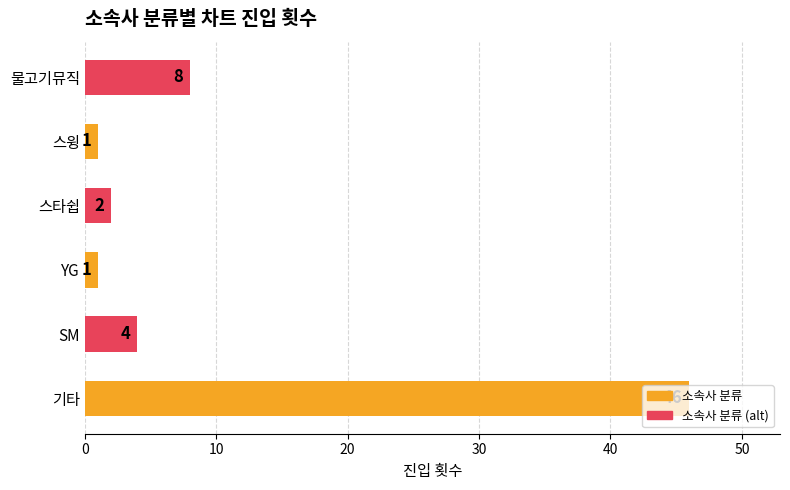

Does the chart contain stacked bars?

No